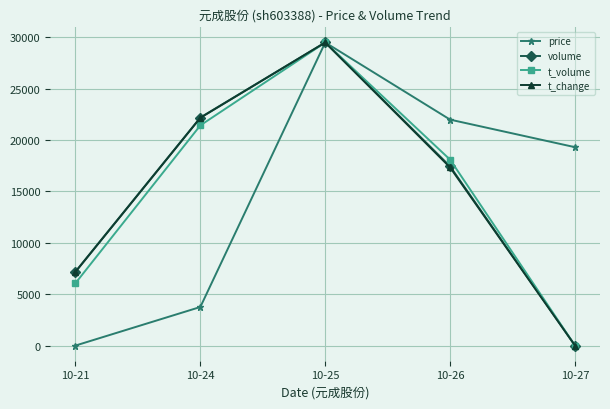

How many series are shown in this chart?

4